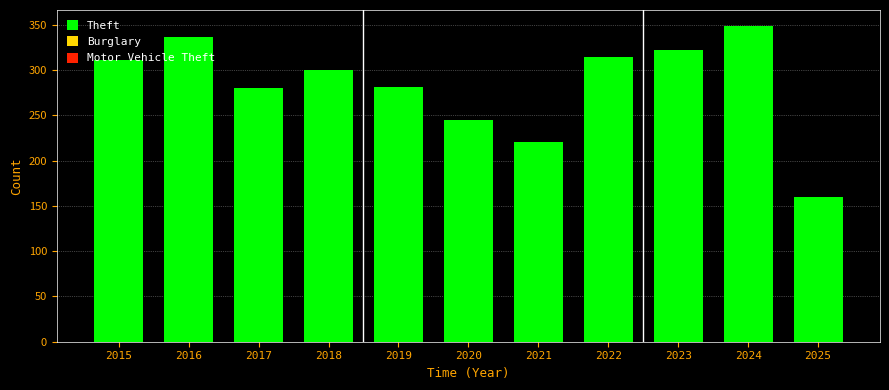

Does the chart contain stacked bars?

No